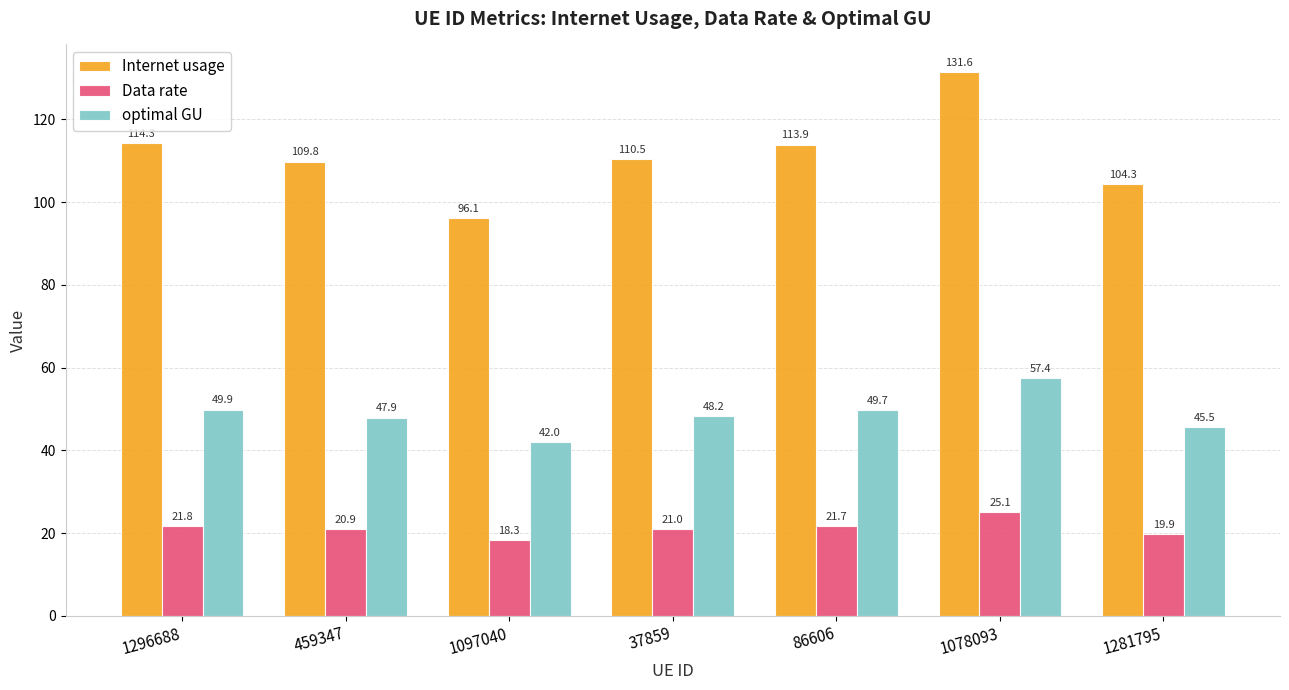

How many groups of bars are there?

7